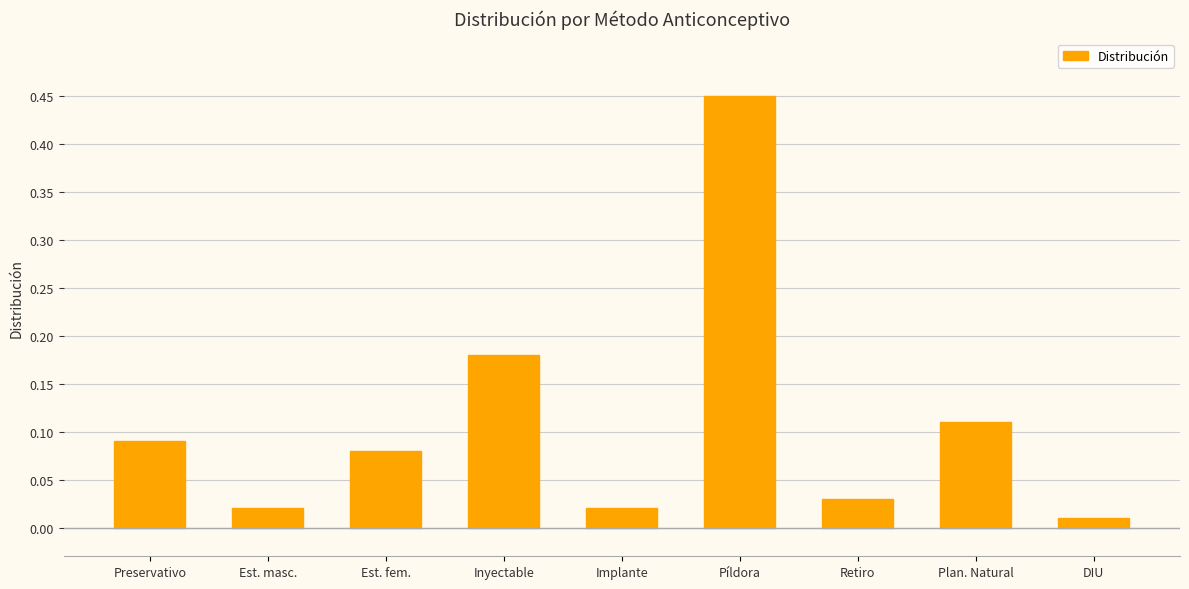

What position from the right is Píldora?

4